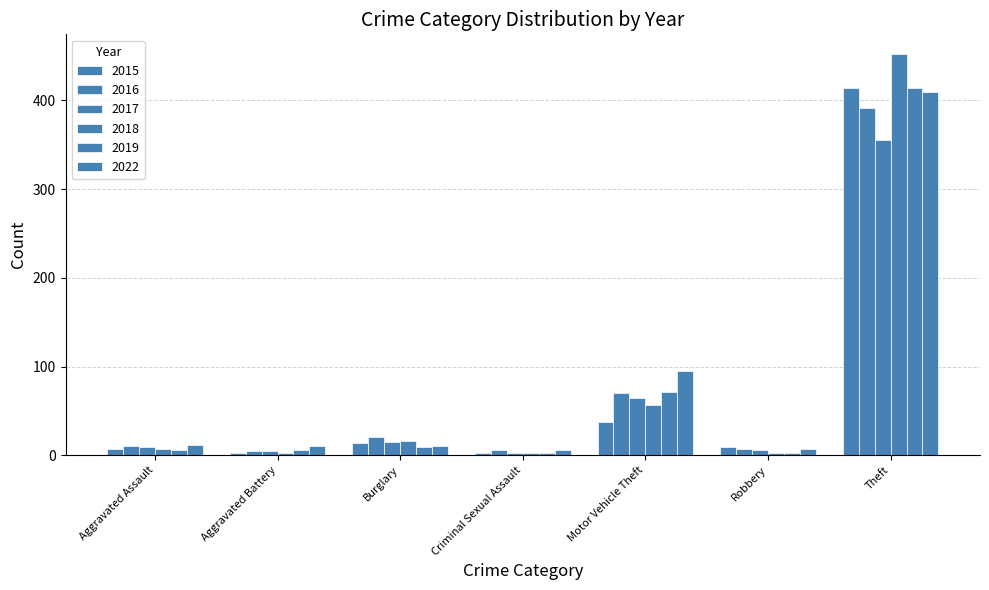

True or false: 2019 has a value of 3 at Criminal Sexual Assault.

False